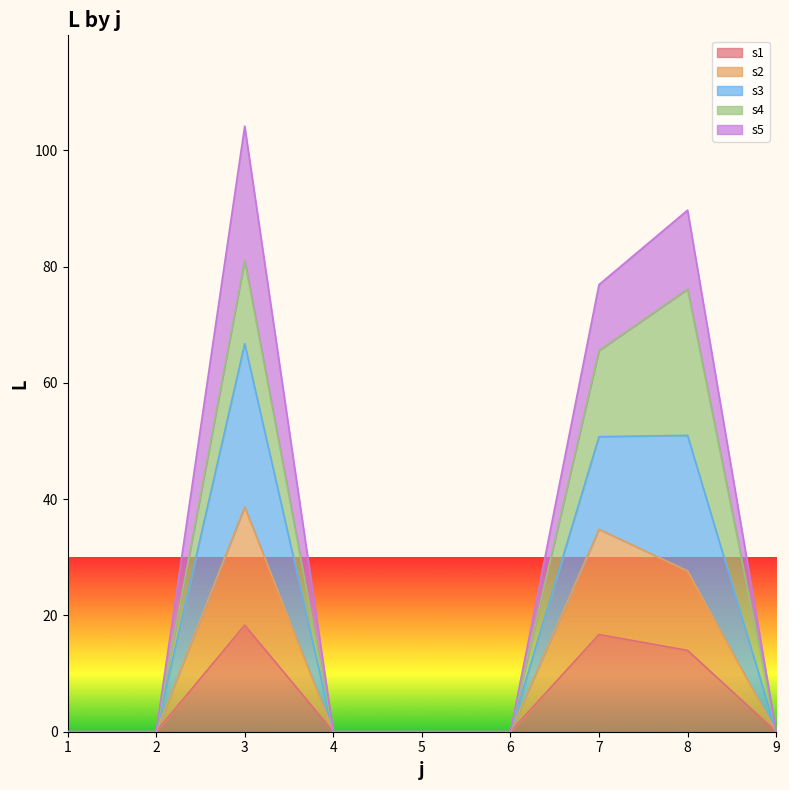

Does the chart display data point markers on the line(s)?

No